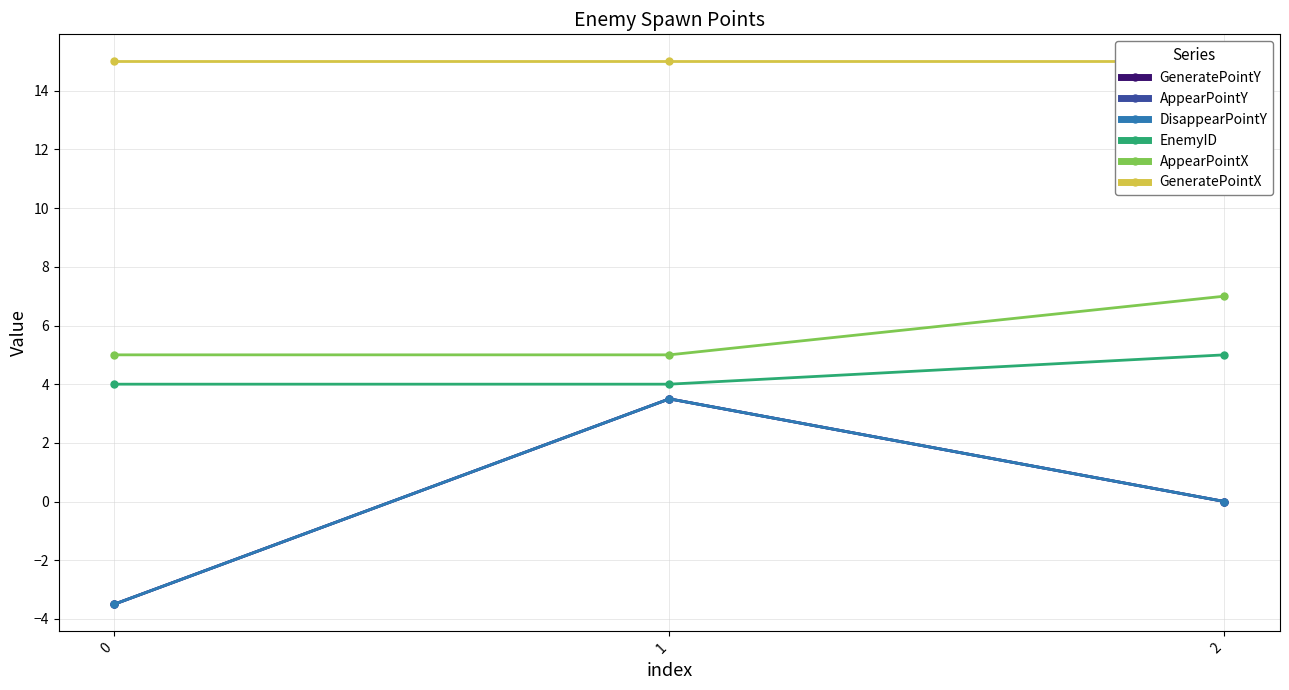

How many categories are shown in the chart?

3